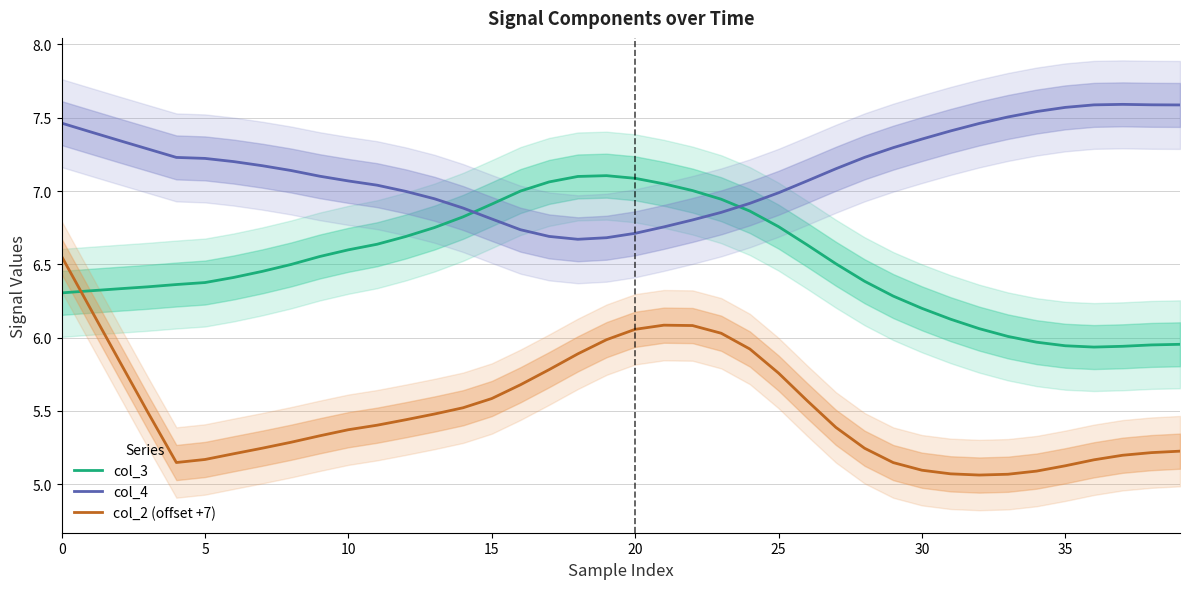

Which has a higher value, 23 or 28?

23